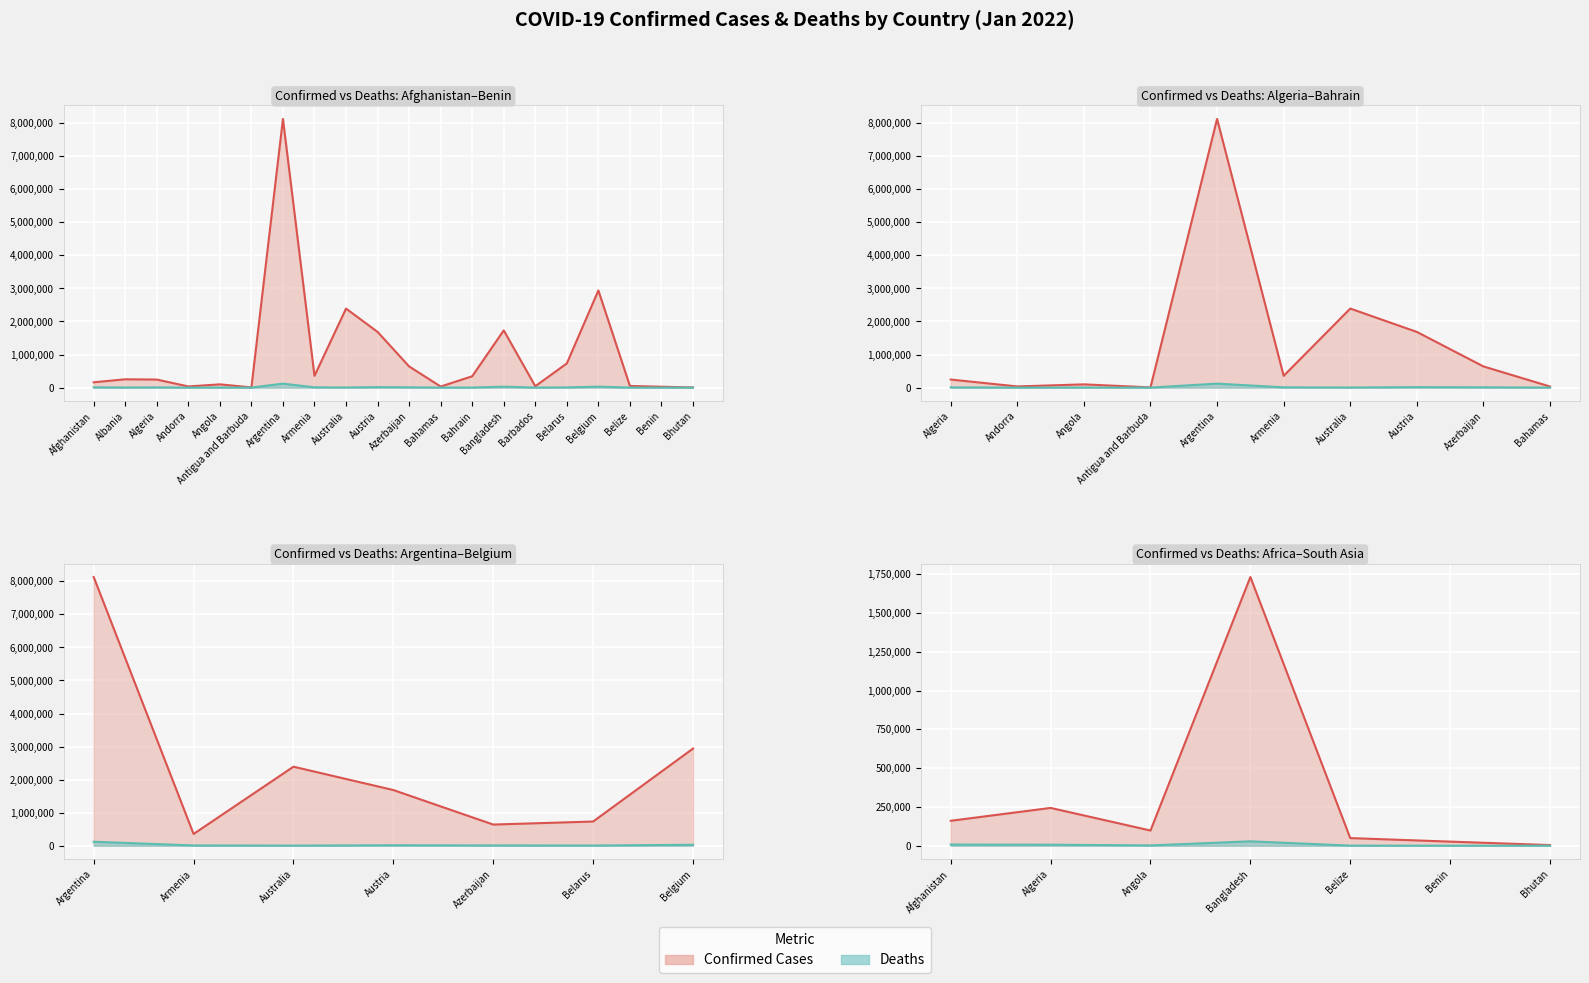

Rank the series by their maximum value, from highest to lowest.

Confirmed, Deaths